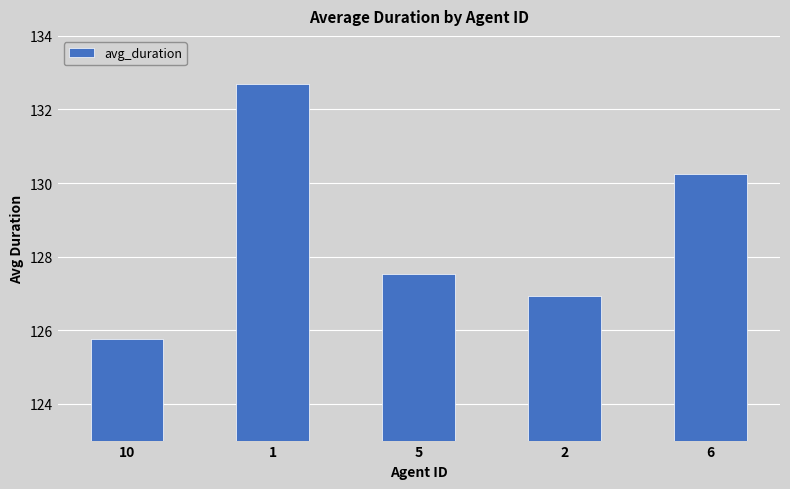

Reading left to right, what are all the values shown in this chart?

125.8	132.7	127.5	126.9	130.2